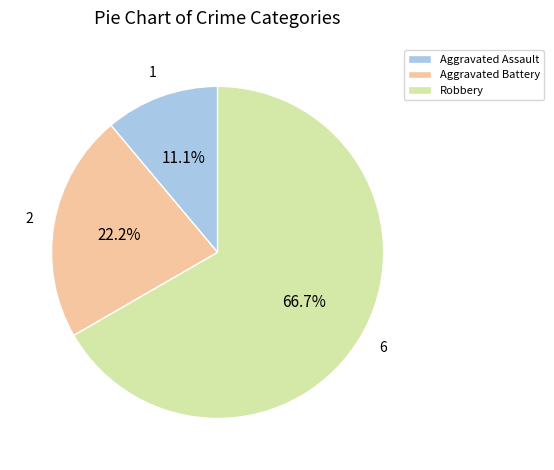

The Aggravated Assault slice represents 11% of the pie. True or false?

True